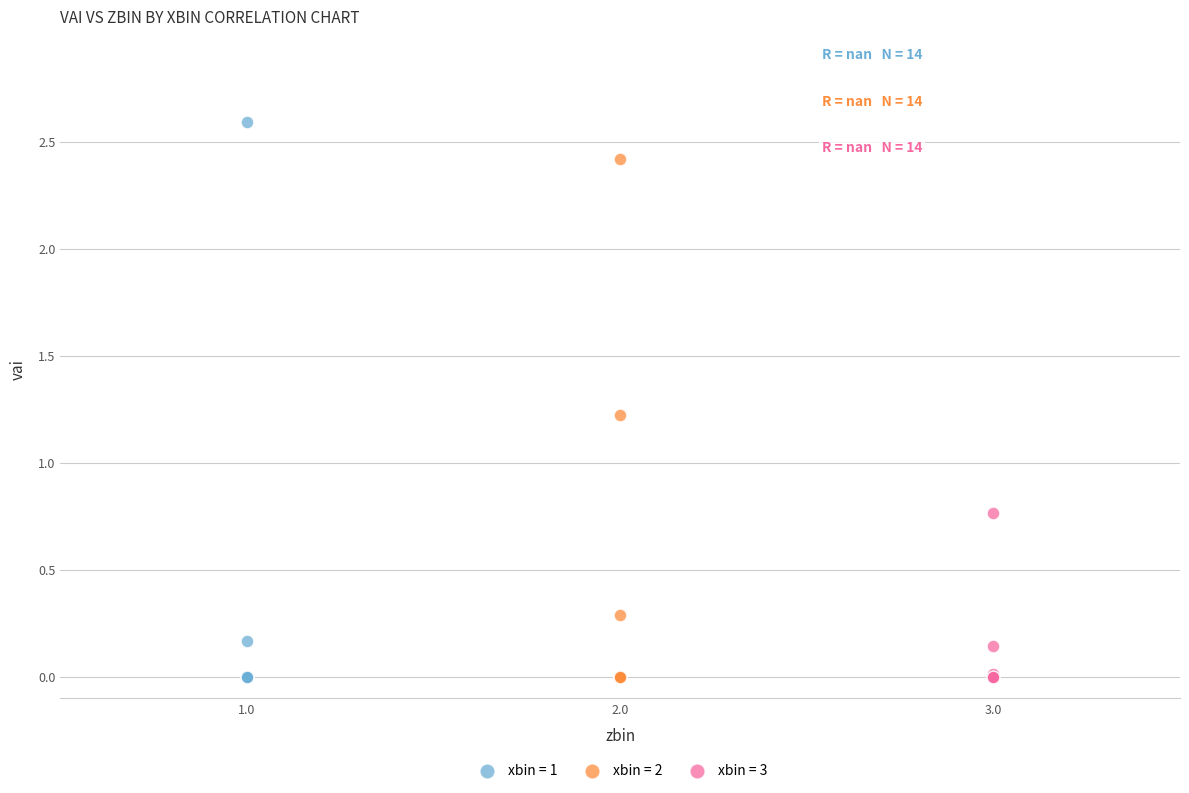

Which series has the widest spread of Y values?

xbin = 1